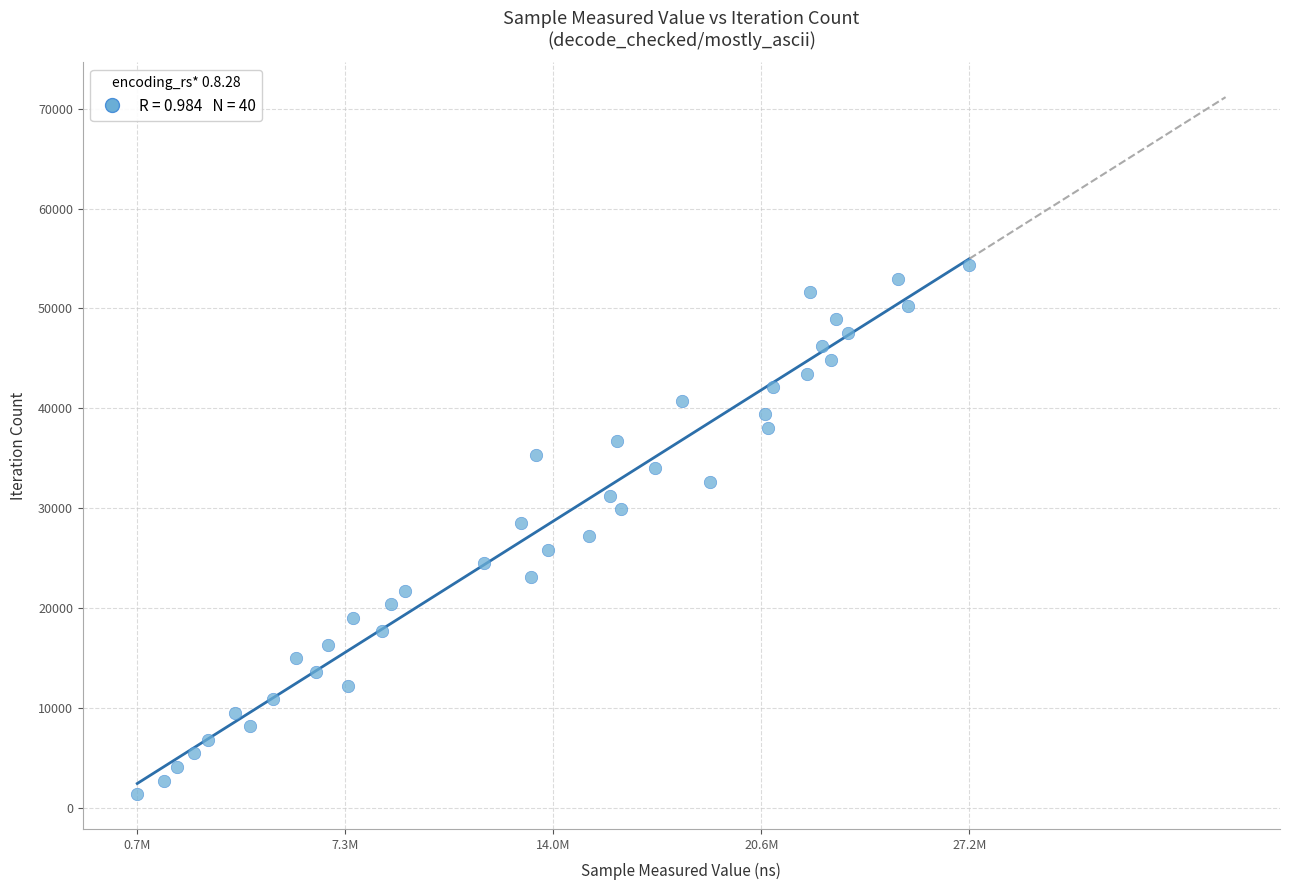

What is the range of X values (max minus min)?

26530380